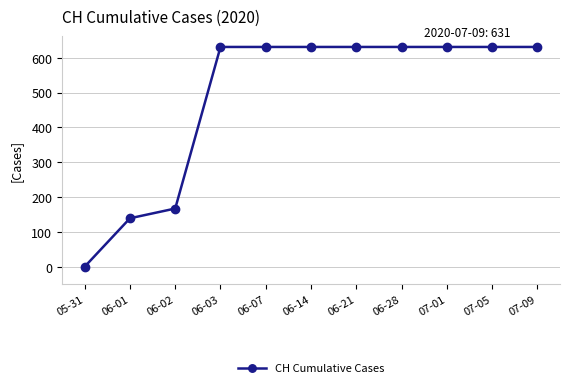

Which has a higher value, 06-14 or 06-02?

06-14